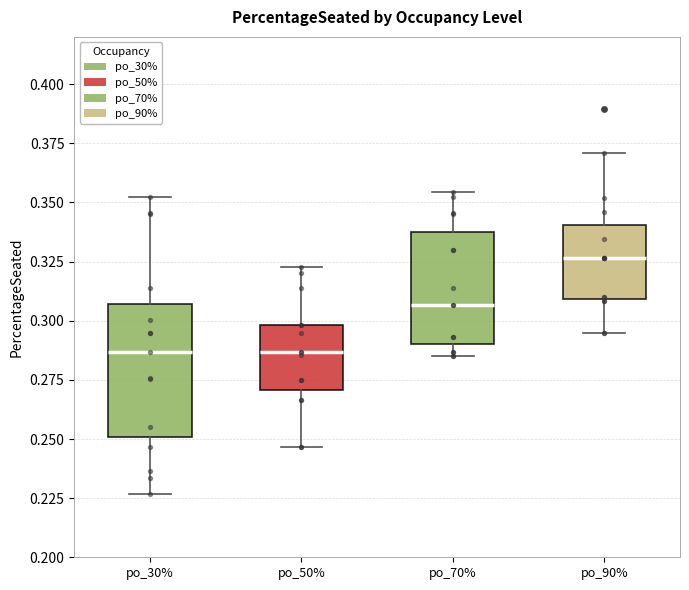

Reading left to right, read every box against the y-axis: the position of its median line, the range the box covers, and the ends of its whiskers. The values are not printed on the chart, so give them approximately, as read against the axis.

po_30%: median 0.285, box 0.250 to 0.305, whiskers 0.225 to 0.350
po_50%: median 0.285, box 0.270 to 0.300, whiskers 0.245 to 0.325
po_70%: median 0.305, box 0.290 to 0.340, whiskers 0.285 to 0.355
po_90%: median 0.325, box 0.310 to 0.340, whiskers 0.295 to 0.370